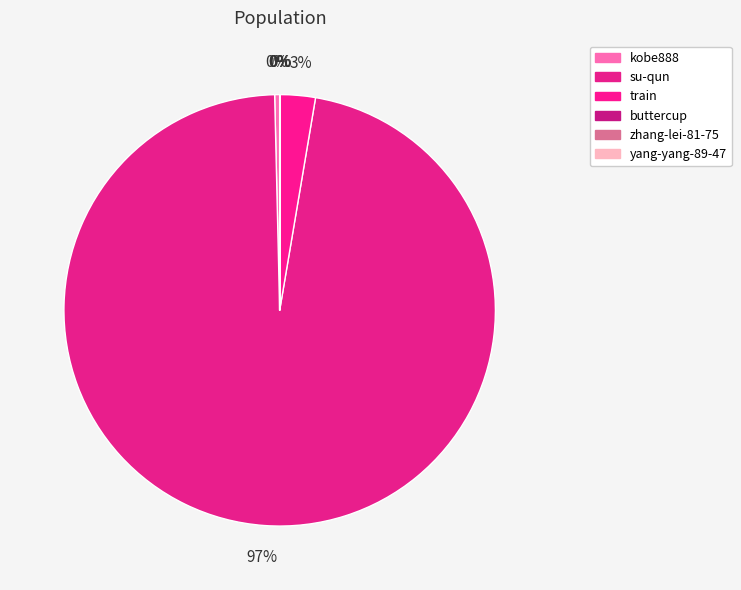

Between yang-yang-89-47 and buttercup, which is larger?

buttercup